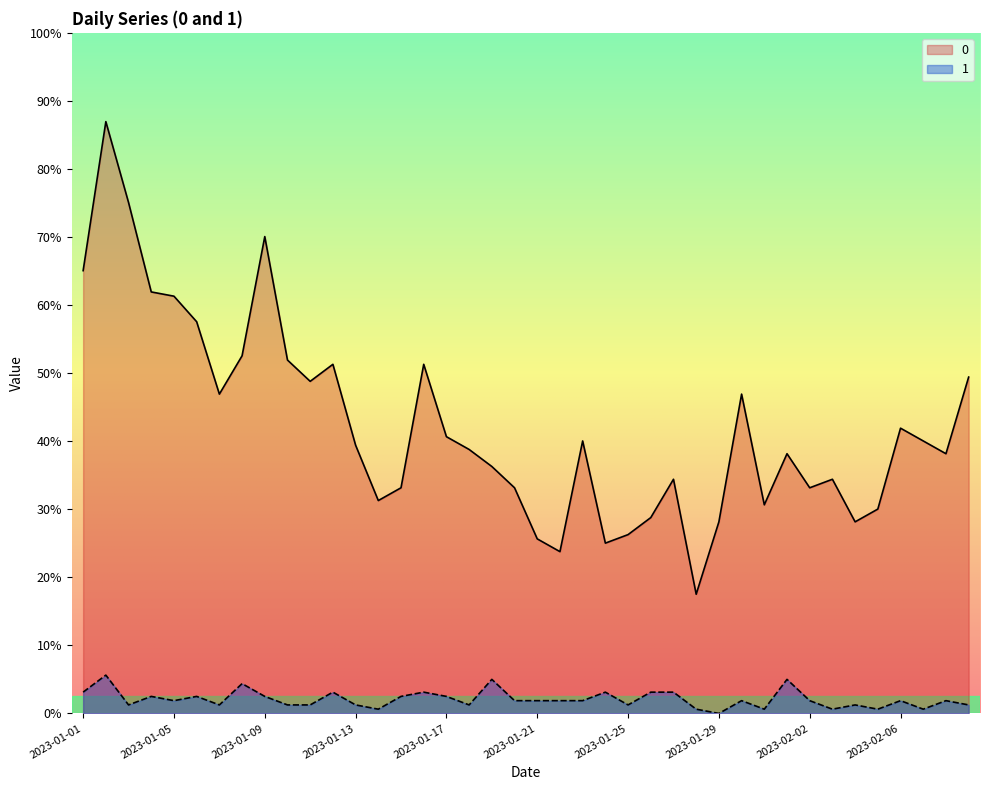

How many lines are shown in the chart?

2